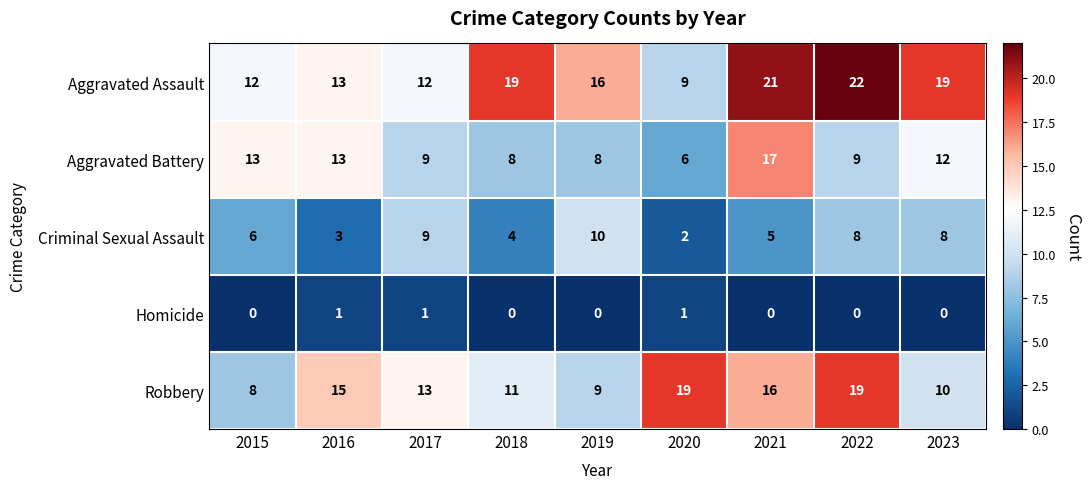

At how many categories does at least one series exceed 4?

9